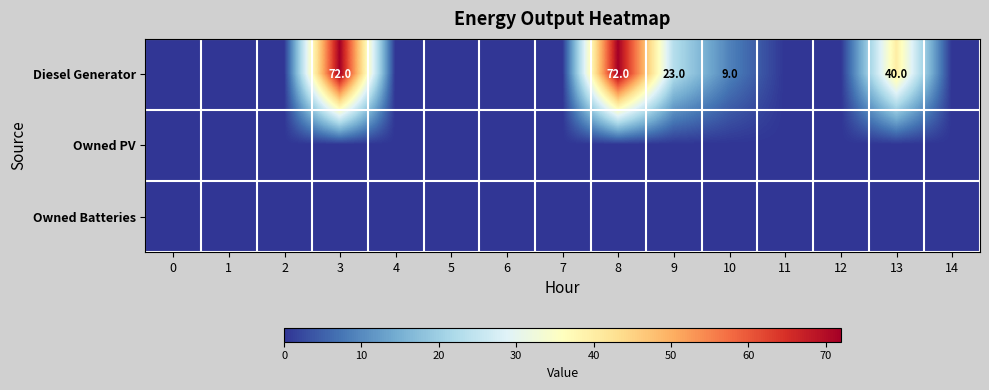

What is the sum of all Diesel Generator values?

216